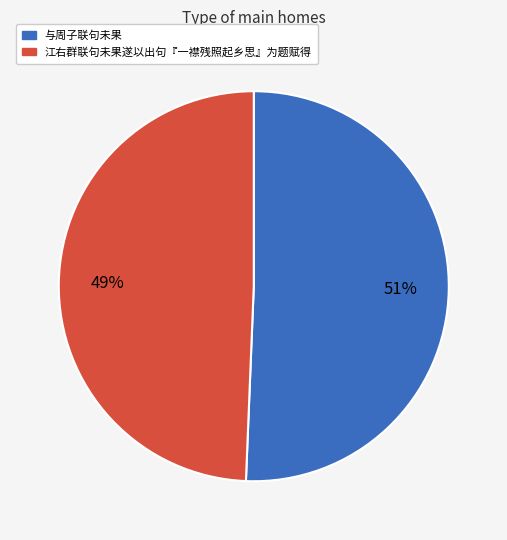

Do 江右群联句未果遂以出句『一襟残照起乡思』为题赋得 and 与周子联句未果 together represent more than half of the pie?

Yes